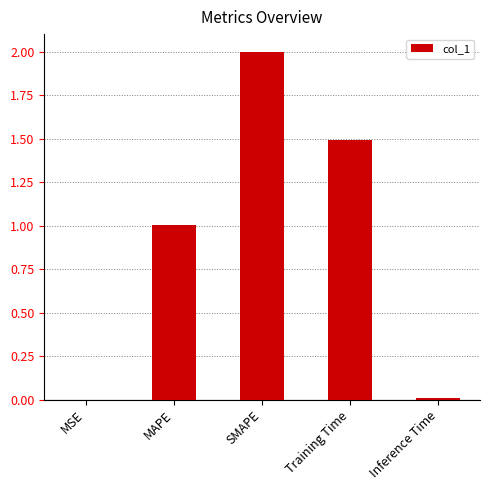

The value at Inference Time is 0.0. True or false?

True